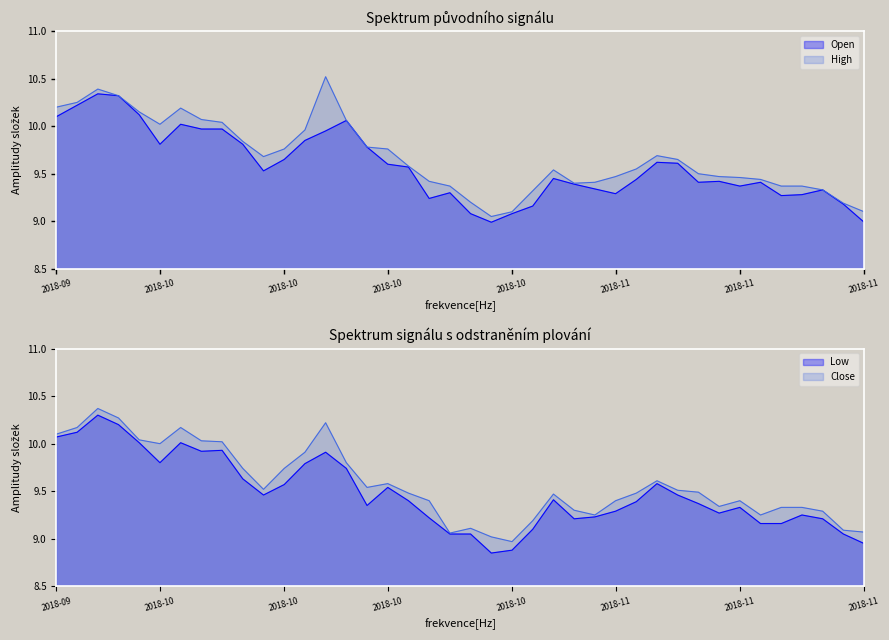

At which label is Open closest to 9?

2018-10-26